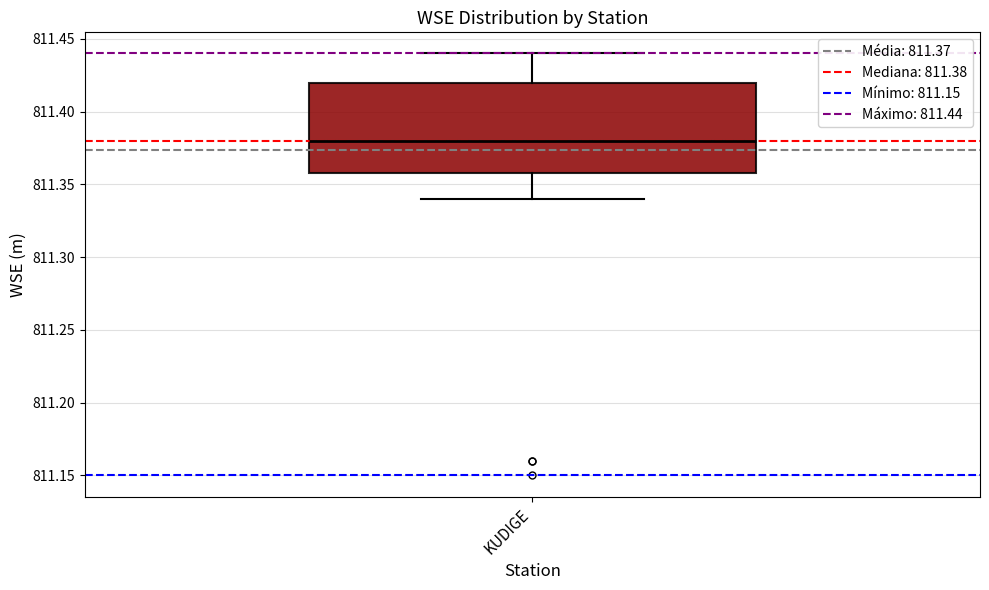

Read this box plot against the y-axis: the position of the median line, the range covered by the box, and the ends of both whiskers. The values are not printed on the chart, so give them approximately, as read against the axis.

median 811.38, box 811.36 to 811.42, whiskers 811.34 to 811.44